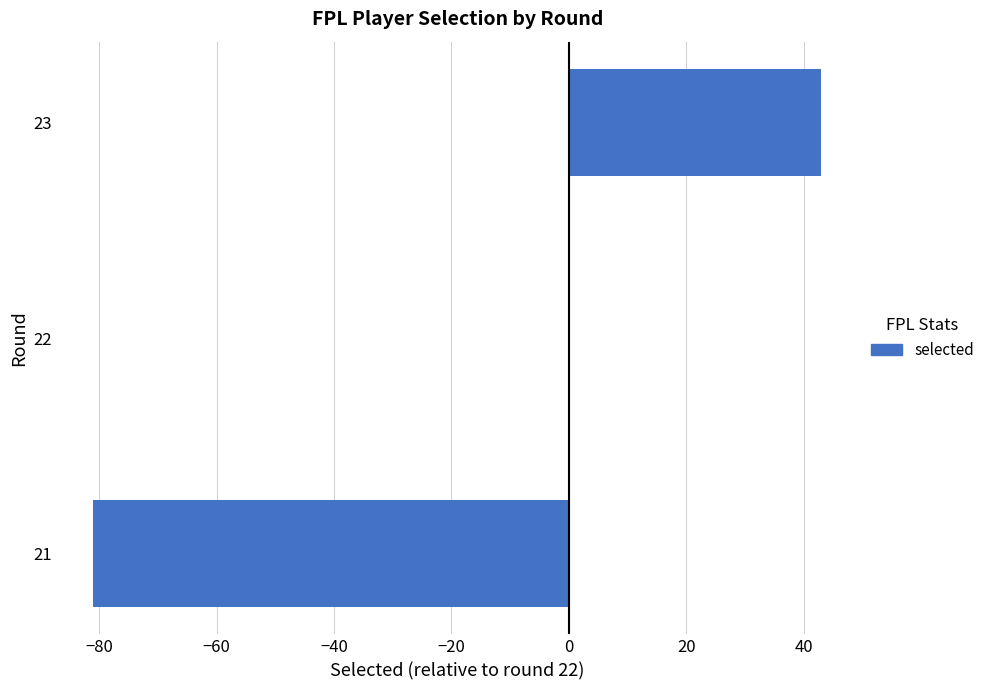

Reading bottom to top, what are all the values shown in this chart?

21=-81	22=0	23=43